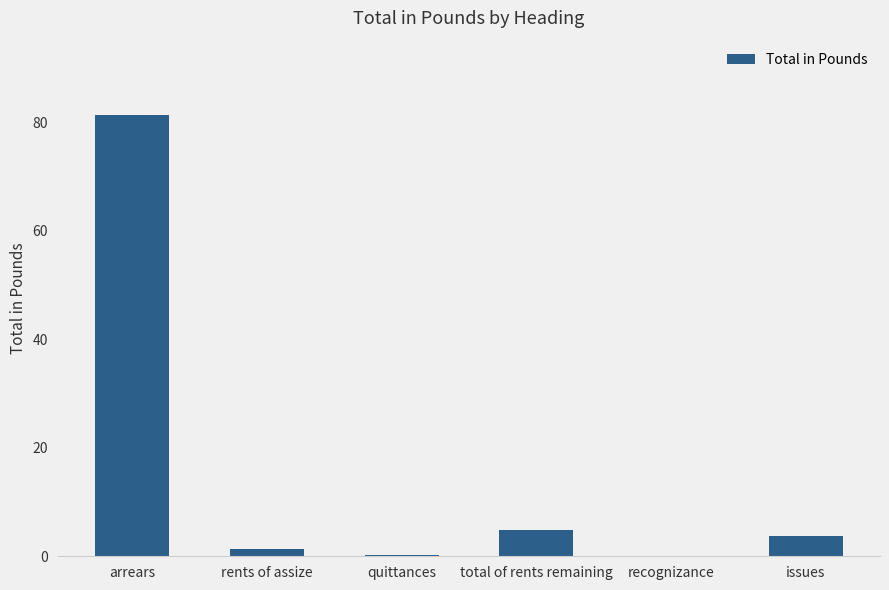

What is the sum of all values?

91.3